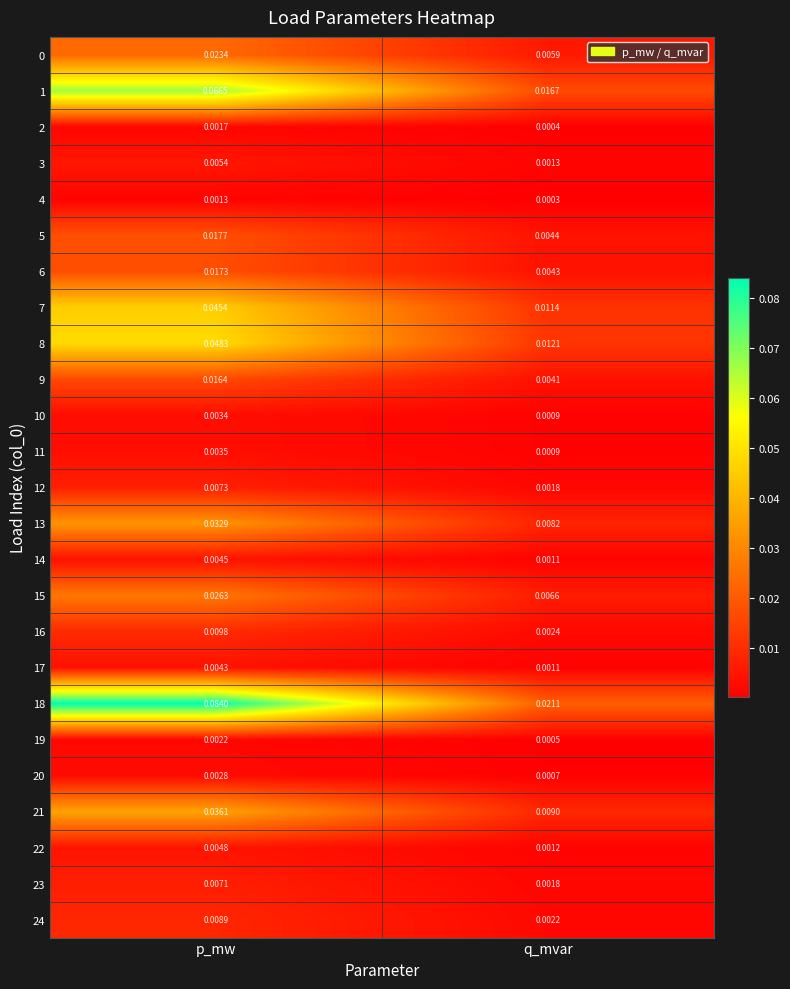

At which category does the chart reach its minimum across all series?

q_mvar